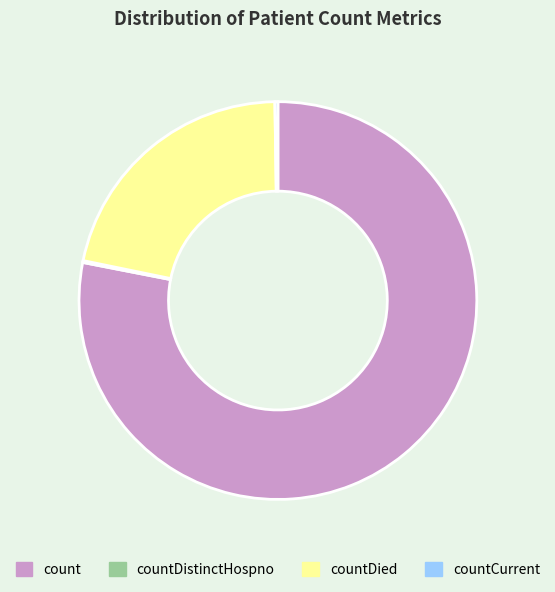

Approximately how many times larger is the value at countDied compared to count?

0.3